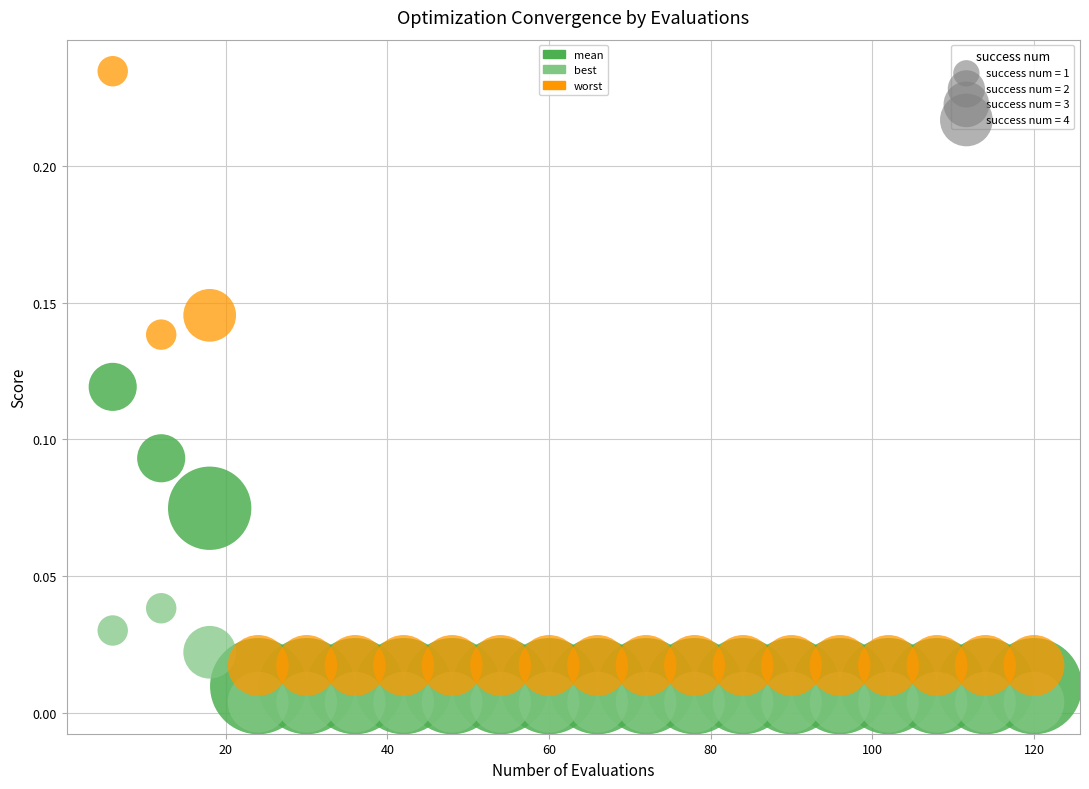

Which series has the widest spread of Y values?

worst